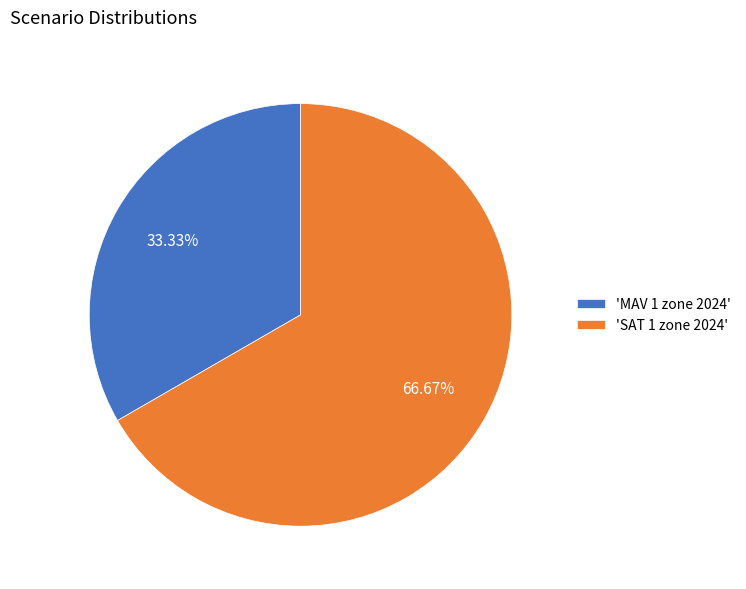

How many segments does this pie chart have?

2